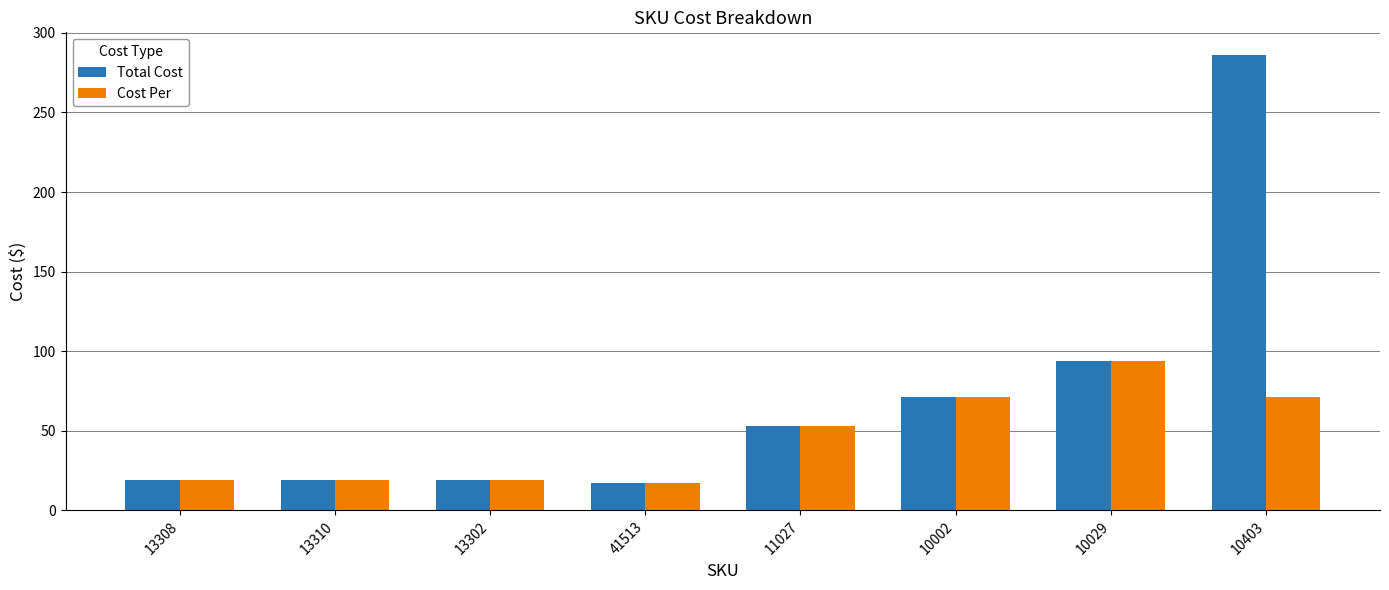

True or false: Cost Per has a value of 7.1 at 41513.

False